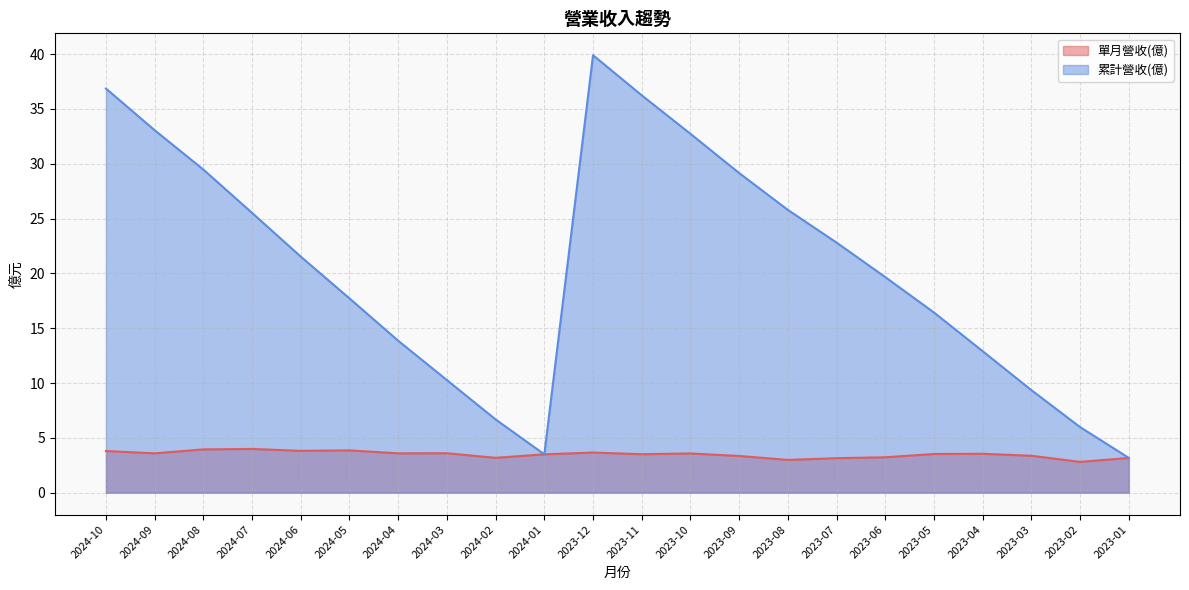

What is the total value across all series at 2024-04?

17.4